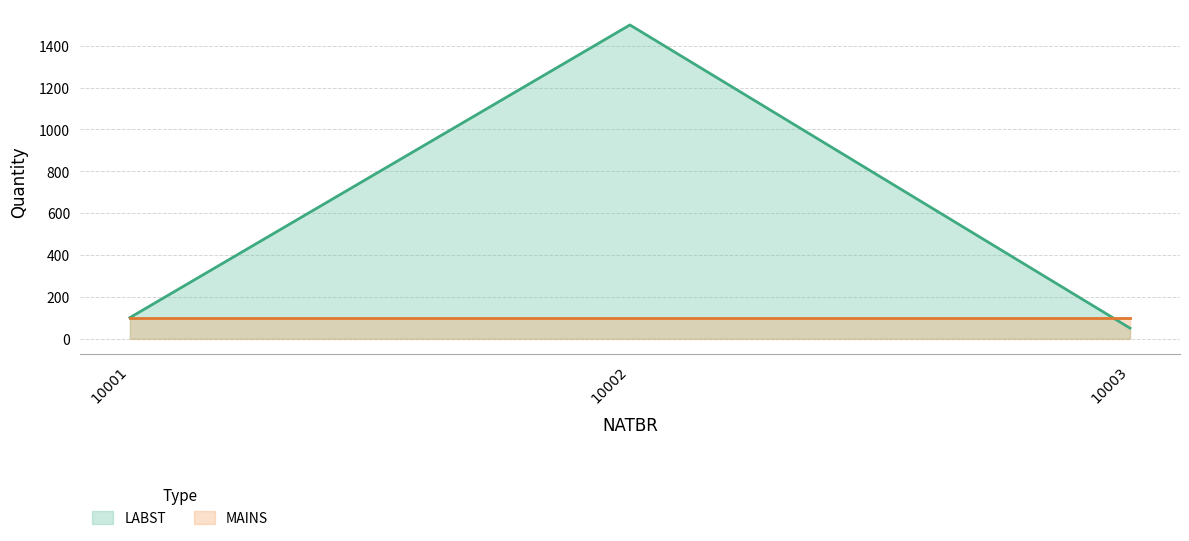

How many distinct data groups are displayed?

2